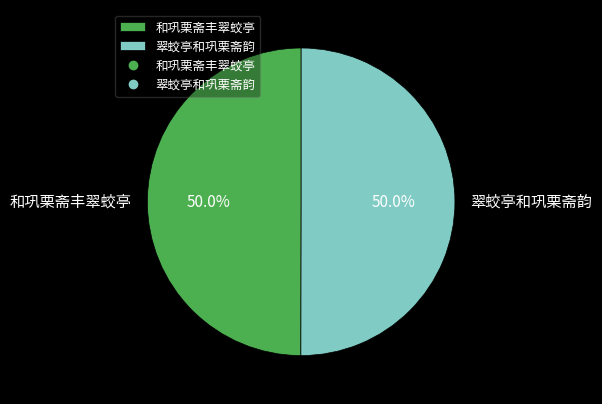

What is the ratio of the value at 翠蛟亭和巩栗斋韵 to the value at 和巩栗斋丰翠蛟亭?

1.0